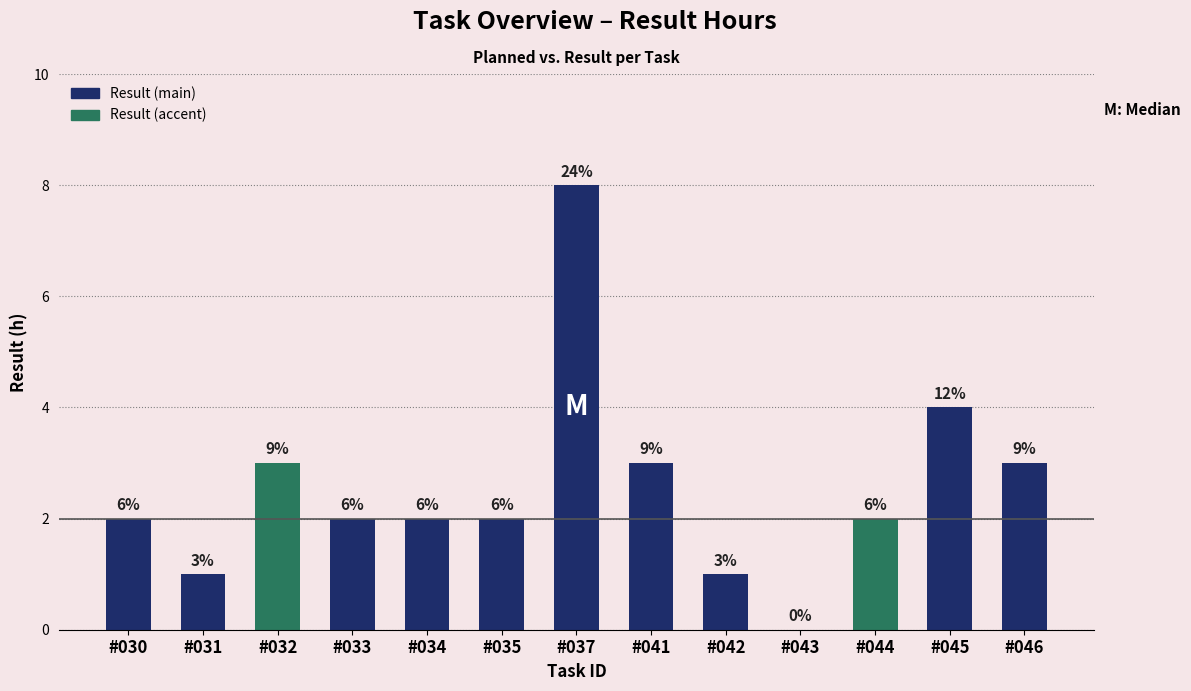

What is the sum of the values at #044 and #045?

6